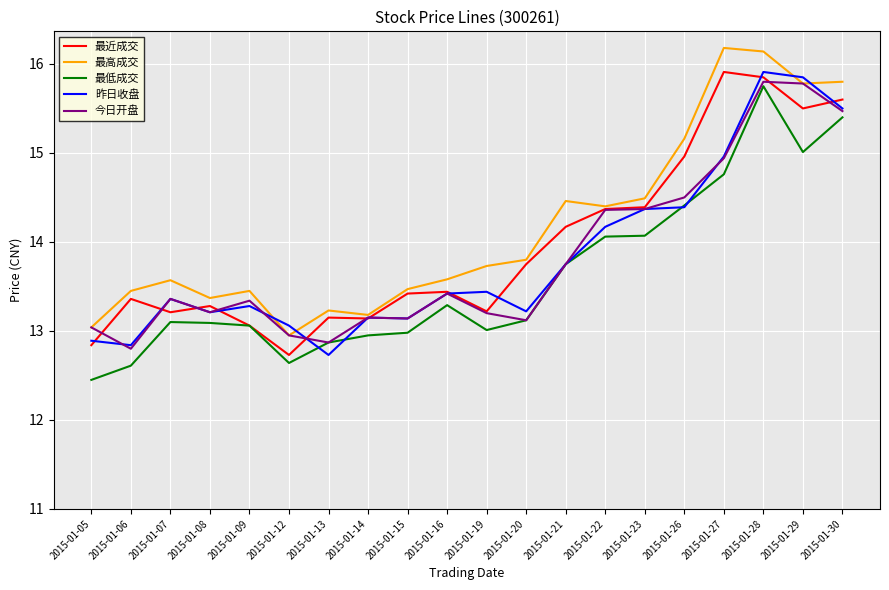

At which label is 今日开盘 closest to 14?

2015-01-21